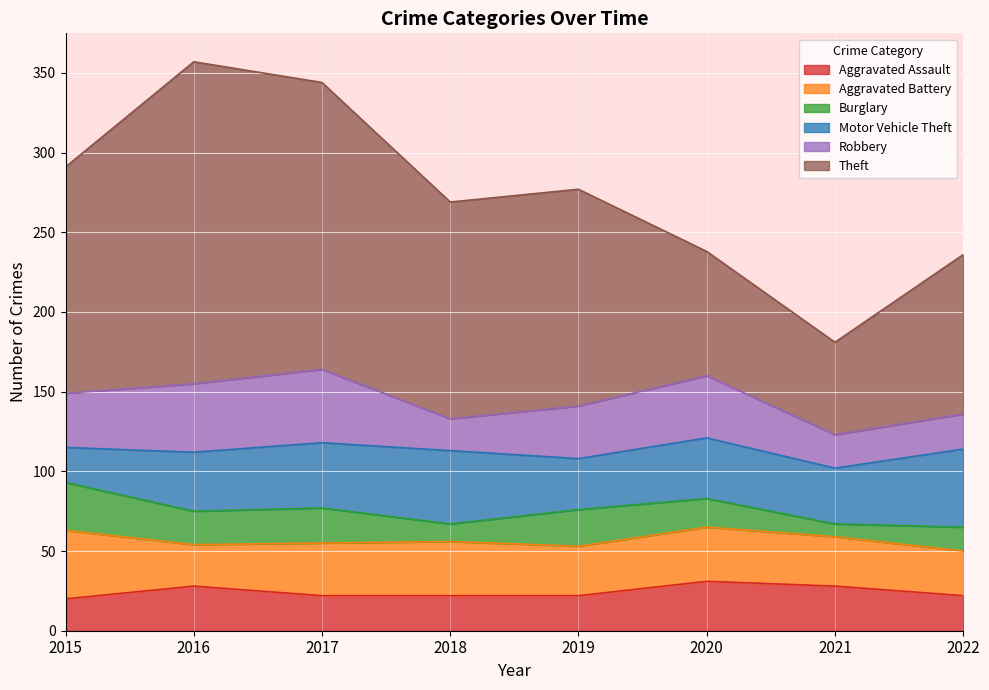

At which label does Aggravated Assault reach its peak?

2020